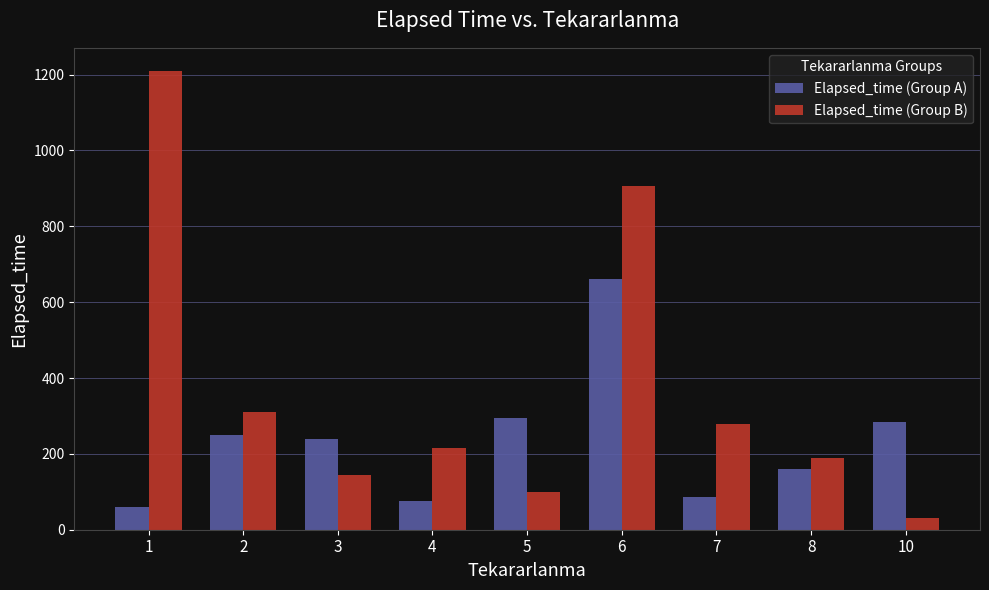

What value does the Elapsed_time (Group B) series have at 6?

905